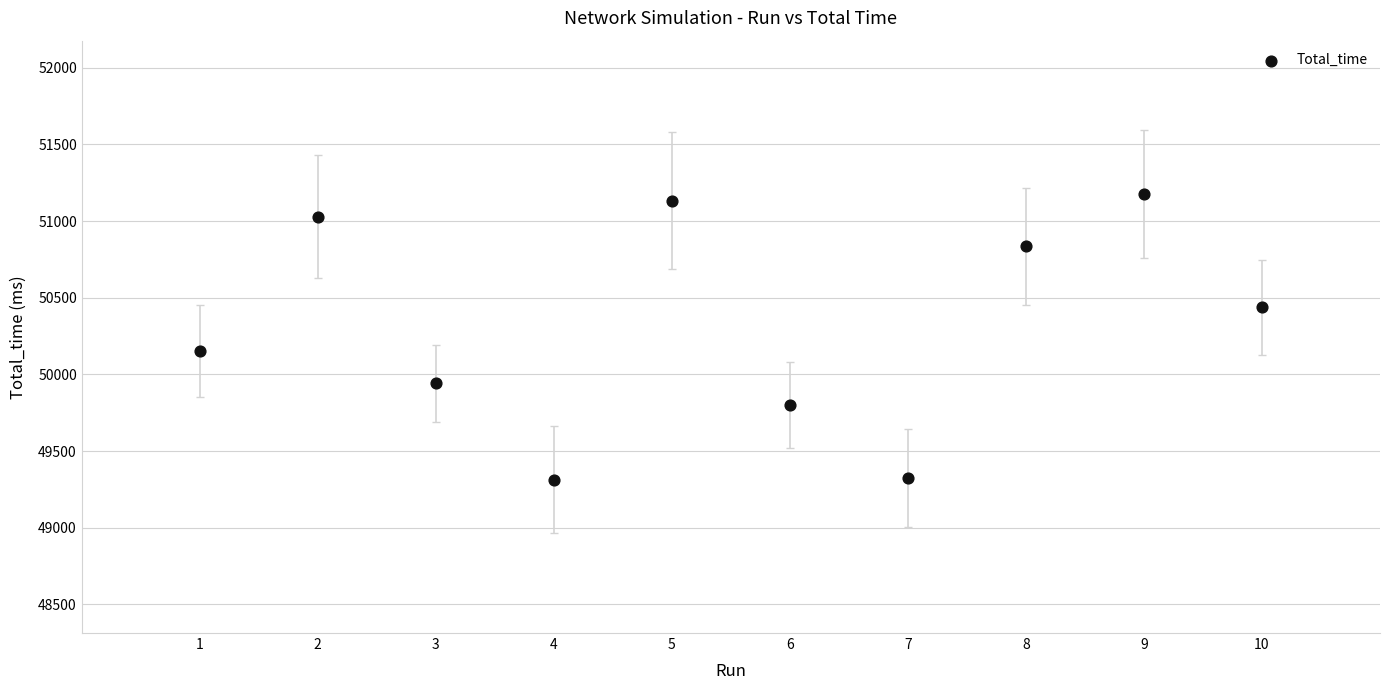

What Y value in the scatter plot is closest to 50244?

50152.0